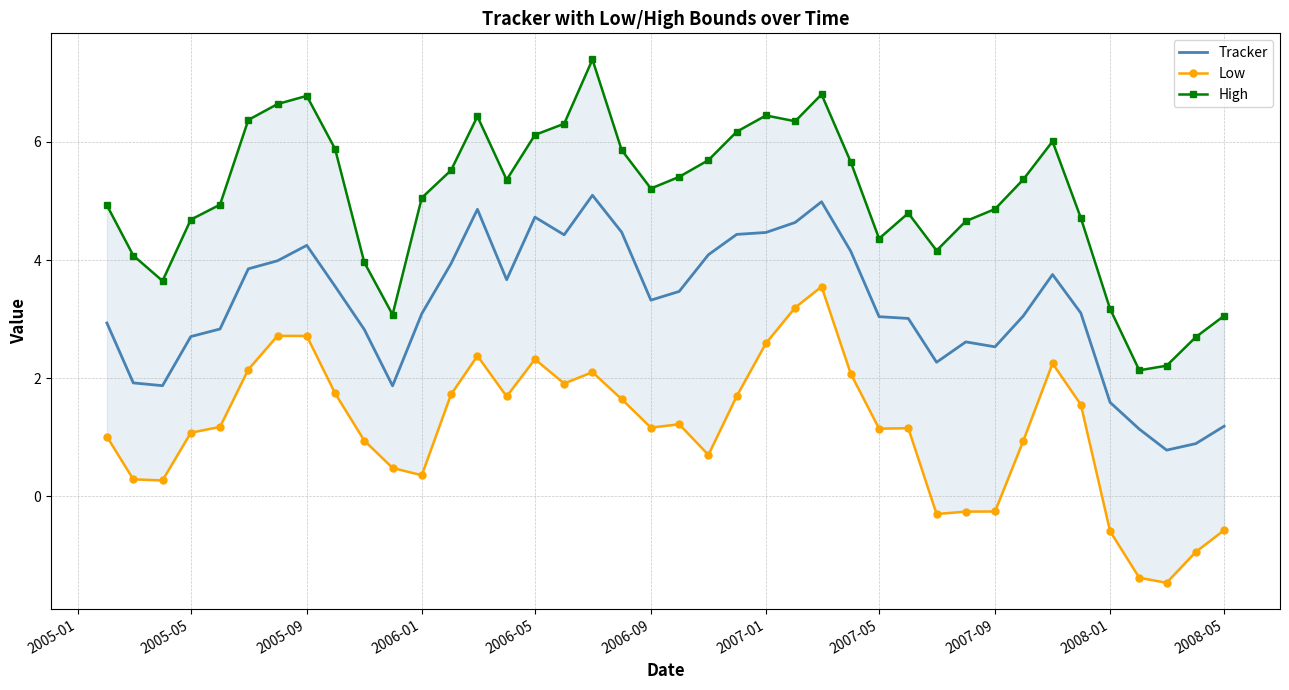

Rank the series by their maximum value, from highest to lowest.

High, Tracker, Low